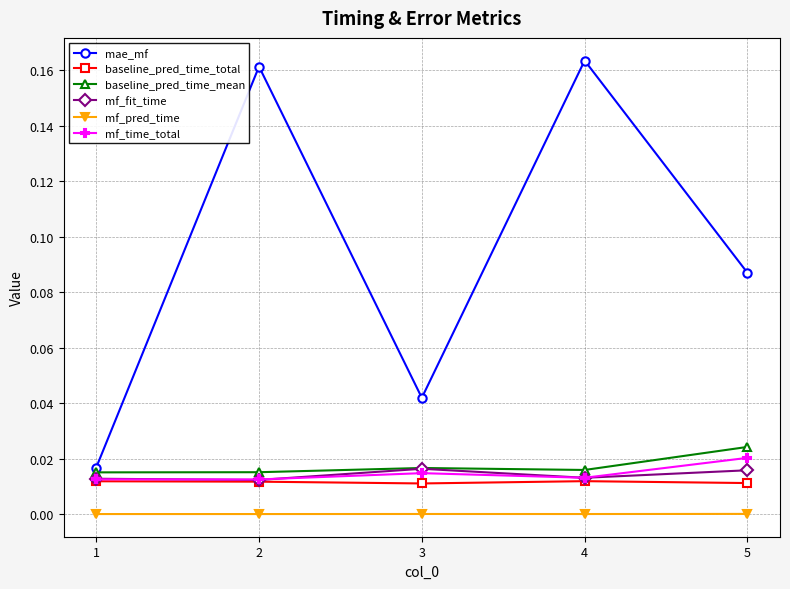

Between 2 and 5, which series saw the biggest shift?

mae_mf